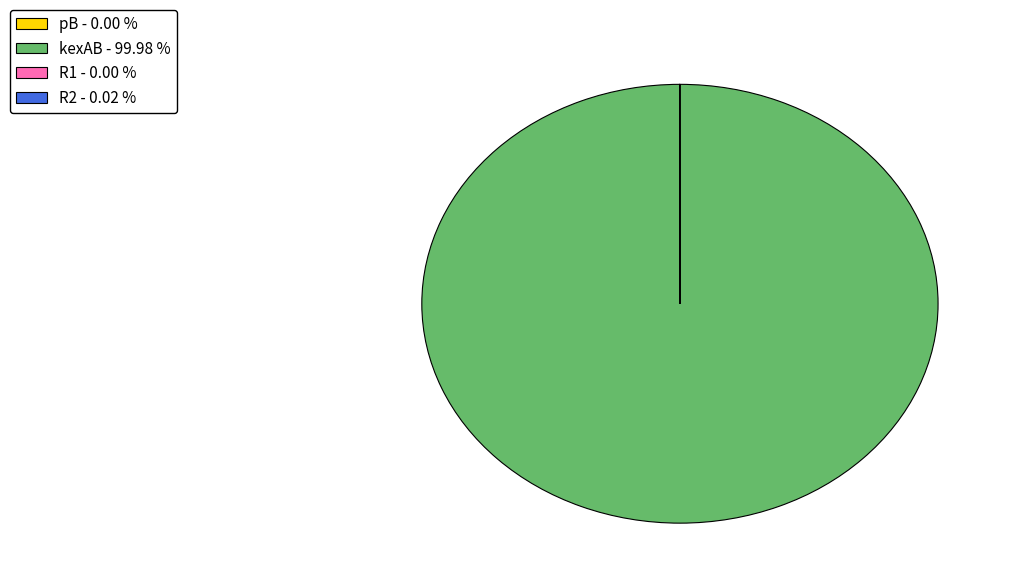

Is there any slice that represents more than half of the pie?

Yes